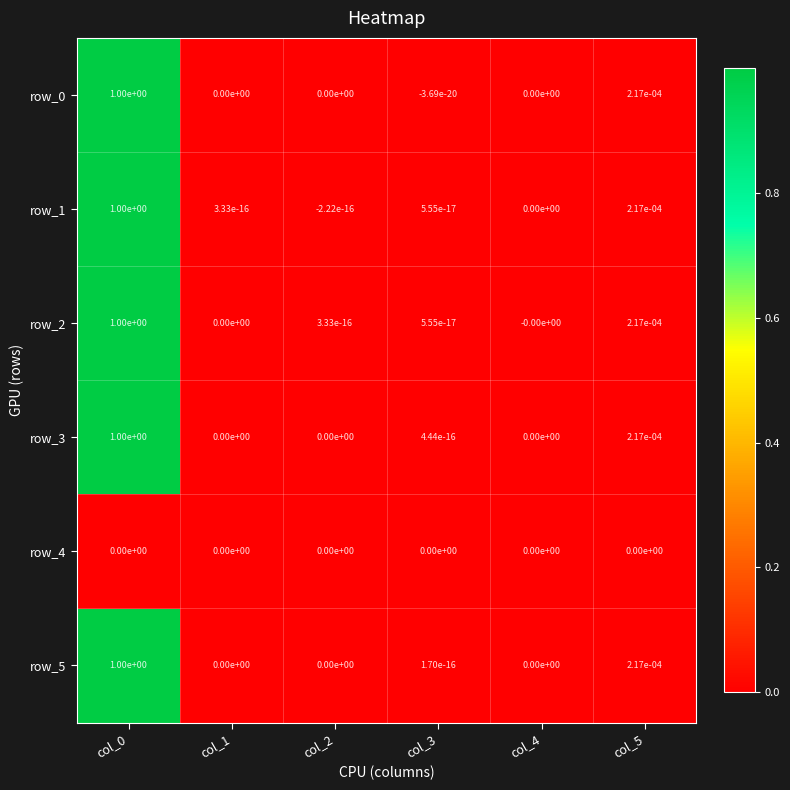

Is it true that row_2 equals 0.0 at col_5?

True